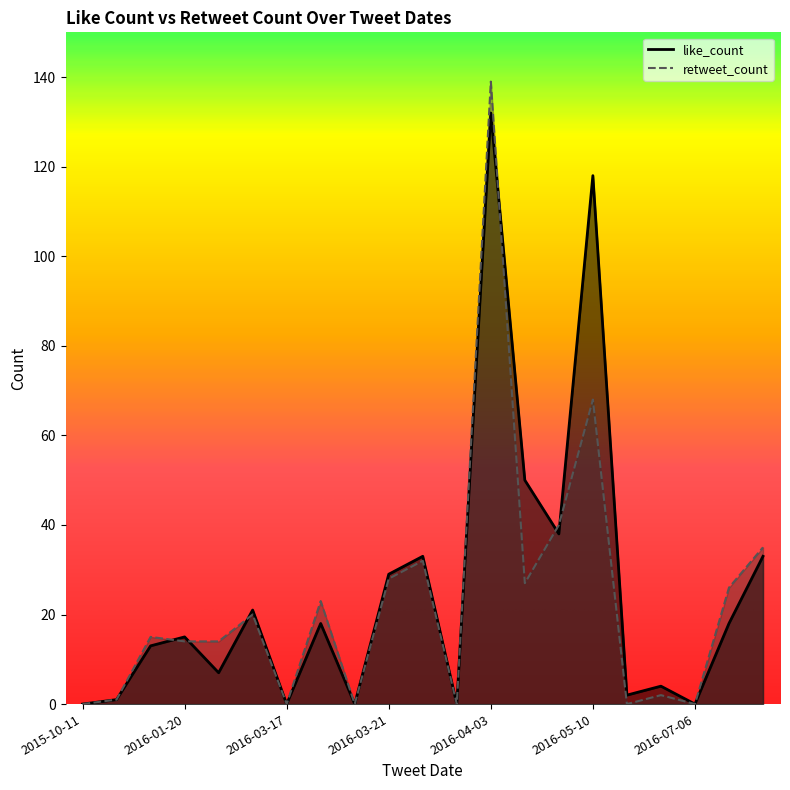

Which category has the highest value in the like_count series?

2016-04-03